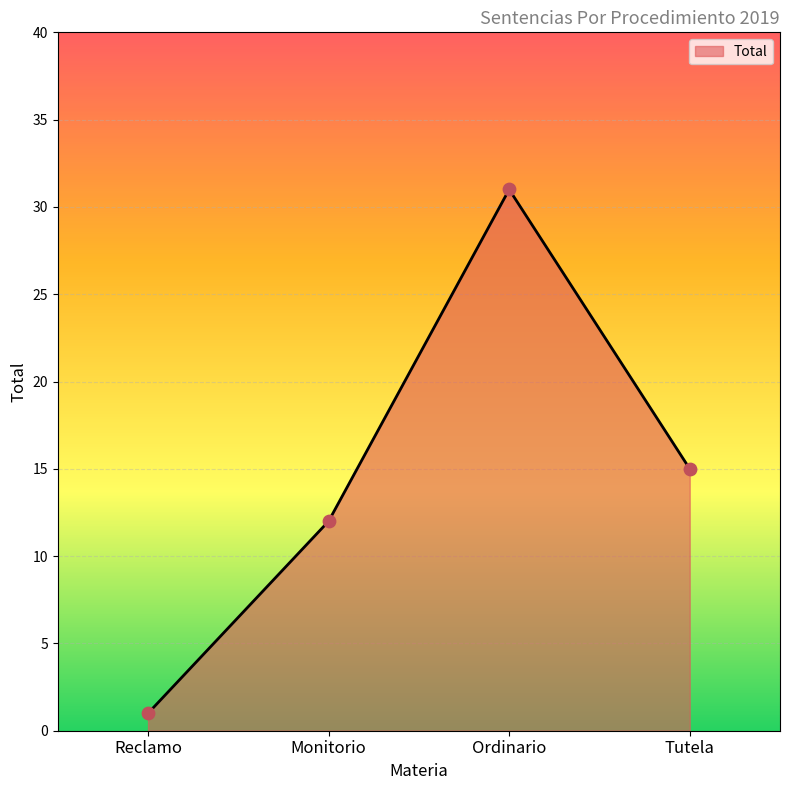

What is the ratio of the value at Ordinario to the value at Monitorio?

2.6